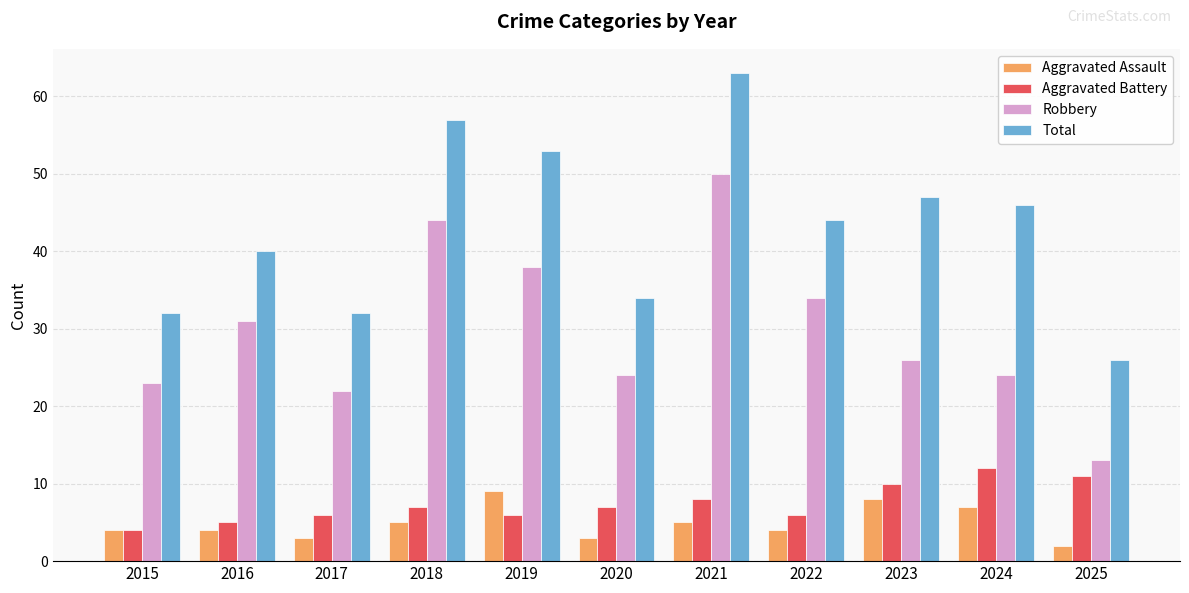

Is the value of Robbery at 2017 greater than the value of Total at 2020?

No